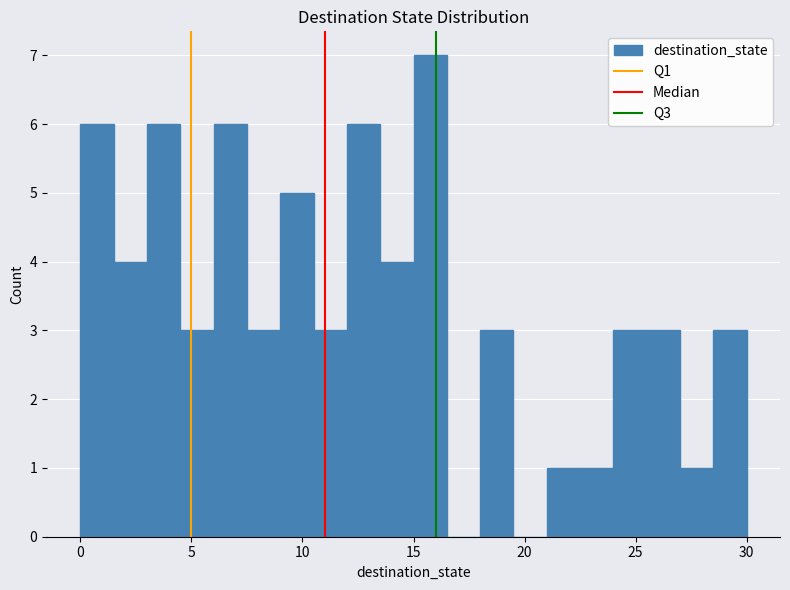

Read against the x-axis, roughly where is the centre of the tallest bar?

16.0